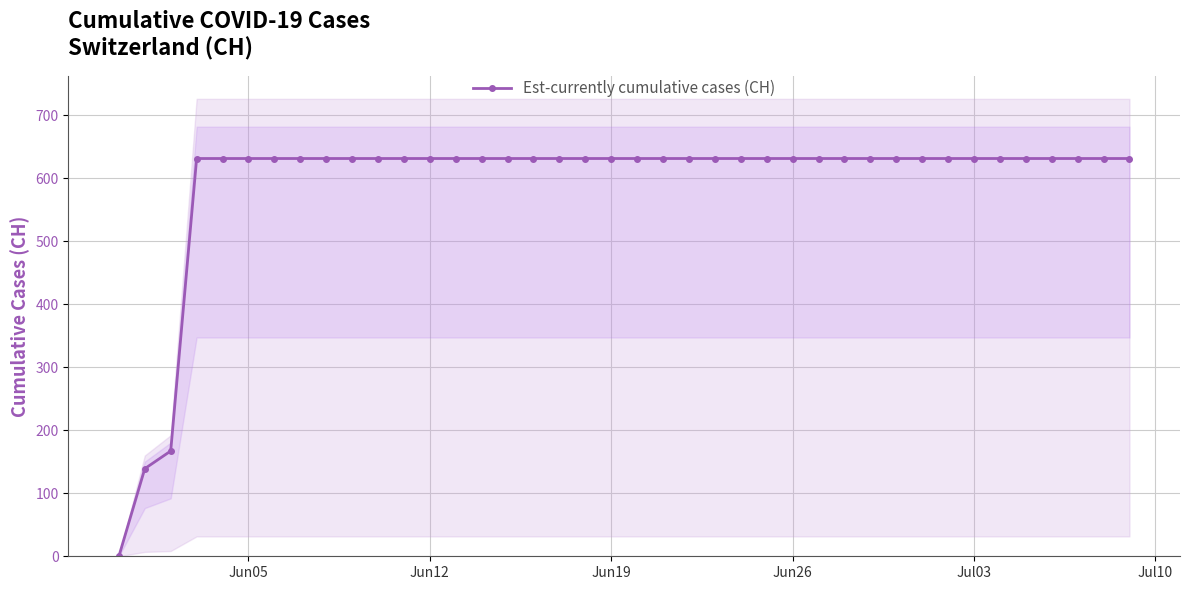

Reading left to right, what are all the values shown in this chart?

0	139	167	631	631	631	631	631	631	631	631	631	631	631	631	631	631	631	631	631	631	631	631	631	631	631	631	631	631	631	631	631	631	631	631	631	631	631	631	631